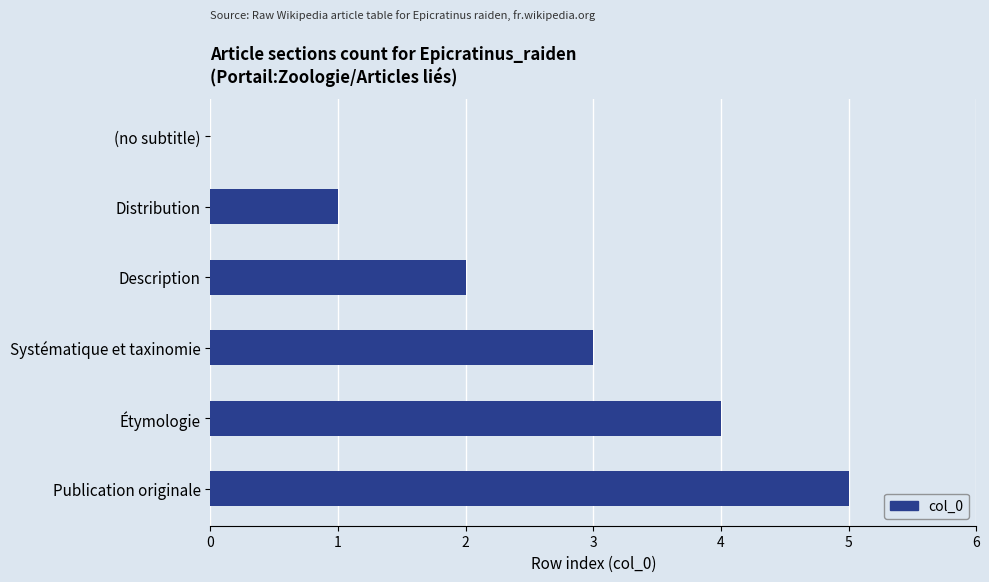

How many distinct data groups are displayed?

1